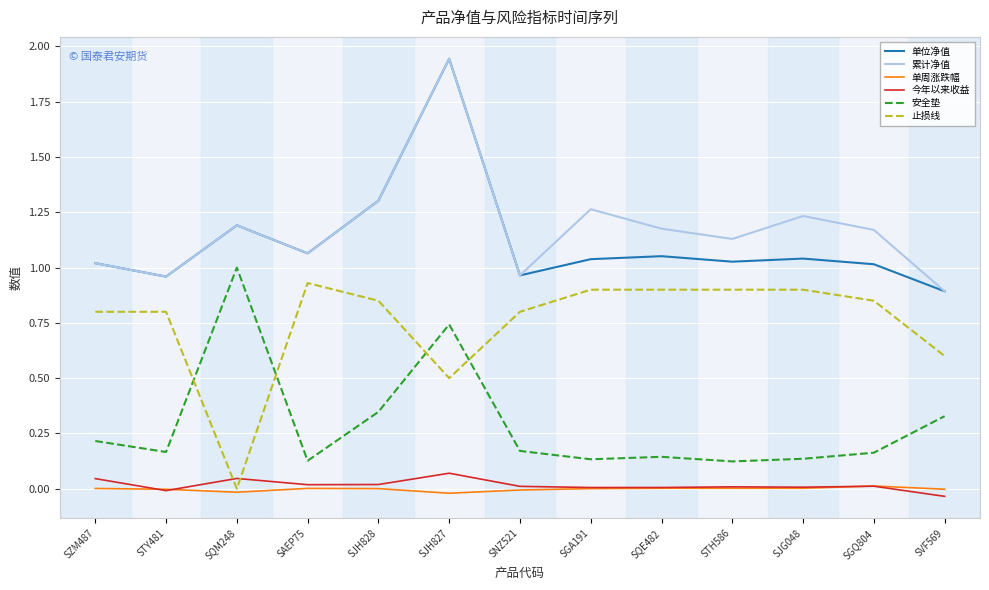

How many series are shown in this chart?

6